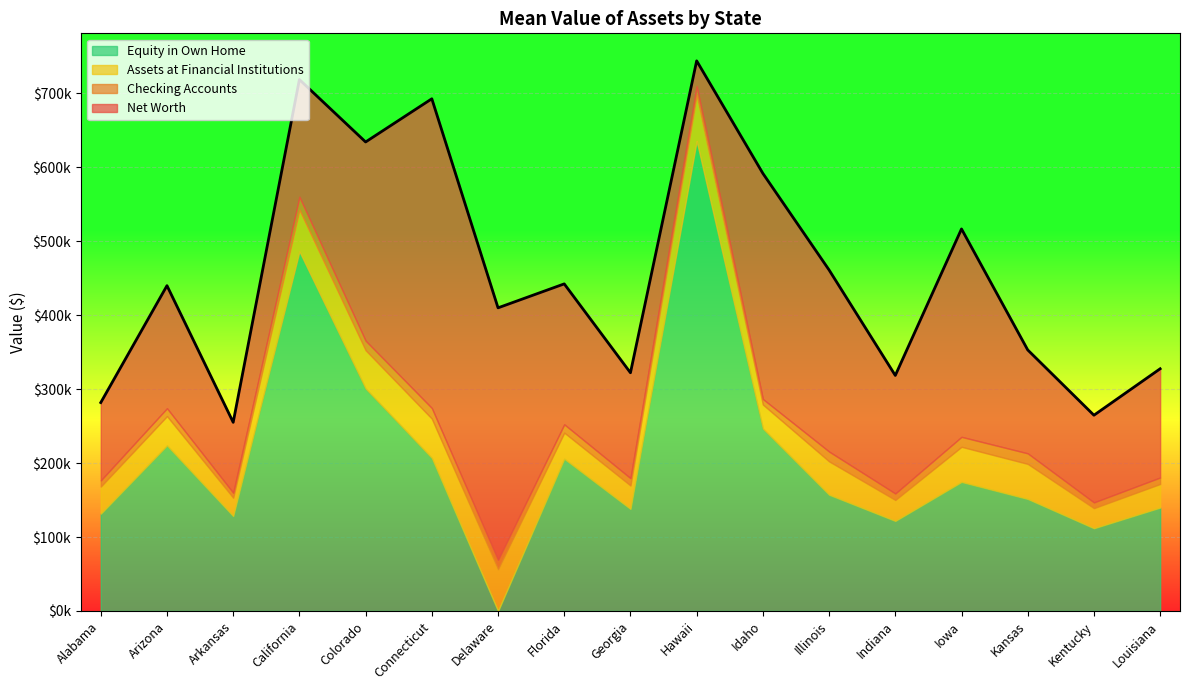

Reading left to right, extract all data points from this chart.

Net Worth: Alabama=281800	Arizona=439900	Arkansas=255100	California=718600	Colorado=634200	Connecticut=692600	Delaware=409900	Florida=442300	Georgia=322100	Hawaii=743900	Idaho=591700	Illinois=461100	Indiana=318500	Iowa=516600	Kansas=353000	Kentucky=264700	Louisiana=327500
Assets at Financial Institutions: Alabama=36660	Arizona=39720	Arkansas=24730	California=56280	Colorado=51790	Connecticut=53190	Delaware=56370	Florida=35350	Georgia=31670	Hawaii=62430	Idaho=32480	Illinois=45120	Indiana=28320	Iowa=47520	Kansas=47410	Kentucky=27130	Louisiana=31930
Checking Accounts: Alabama=8288	Arizona=10620	Arkansas=6741	California=17500	Colorado=12920	Connecticut=14360	Delaware=12760	Florida=11230	Georgia=9930	Hawaii=11390	Idaho=7490	Illinois=13270	Indiana=8758	Iowa=13470	Kansas=14260	Kentucky=7795	Louisiana=8774
Equity in Own Home: Alabama=131600	Arizona=223800	Arkansas=128400	California=486200	Colorado=300800	Connecticut=206900	Delaware=0	Florida=205800	Georgia=138000	Hawaii=635600	Idaho=246700	Illinois=157200	Indiana=121800	Iowa=174500	Kansas=151500	Kentucky=111900	Louisiana=139800